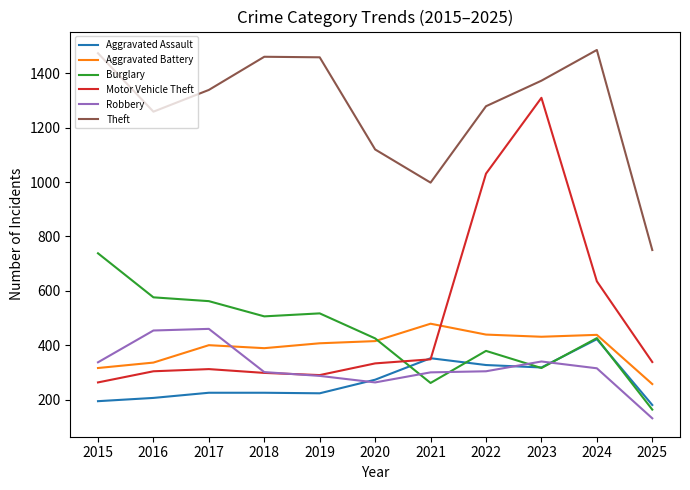

Which series has the widest spread of values?

Motor Vehicle Theft